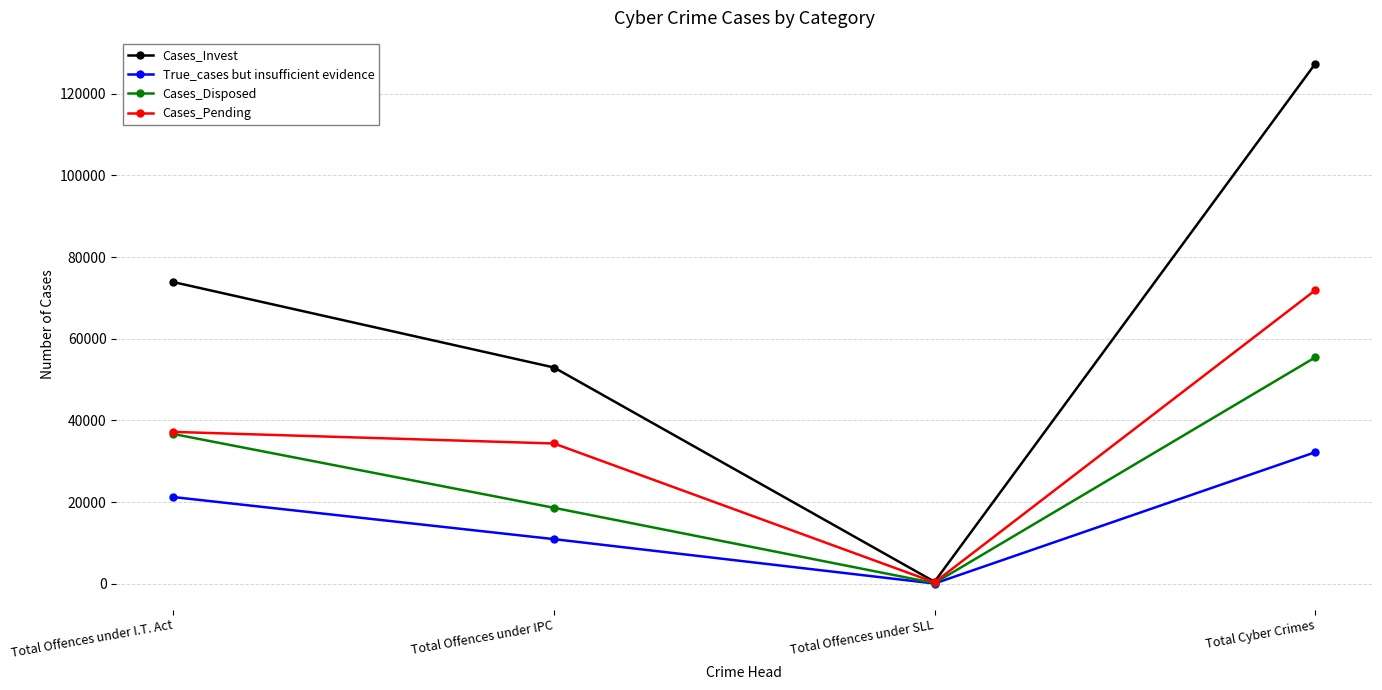

List the series in order of their peak value, lowest first.

True_cases but insufficient evidence, Cases_Disposed, Cases_Pending, Cases_Invest